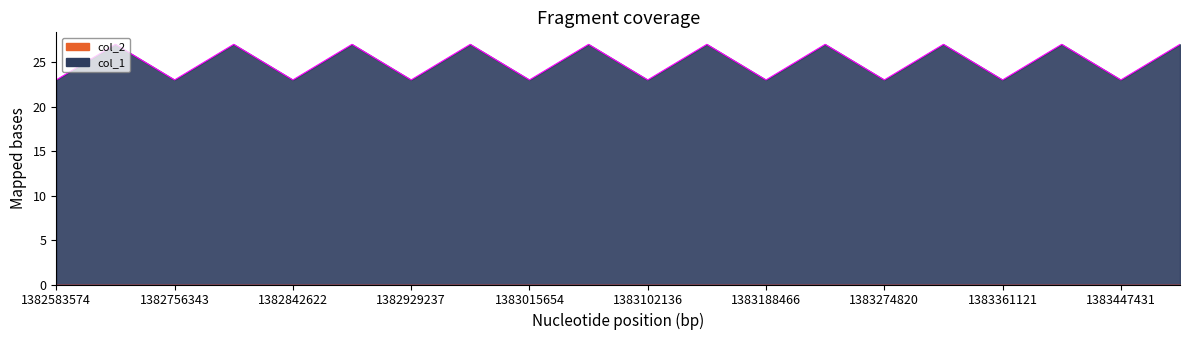

List the labels in order of value, largest first.

1382711516, 1382797447, 1382886024, 1382970805, 1383058316, 1383145727, 1383230012, 1383318382, 1383402247, 1383490645, 1382583574, 1382756343, 1382842622, 1382929237, 1383015654, 1383102136, 1383188466, 1383274820, 1383361121, 1383447431